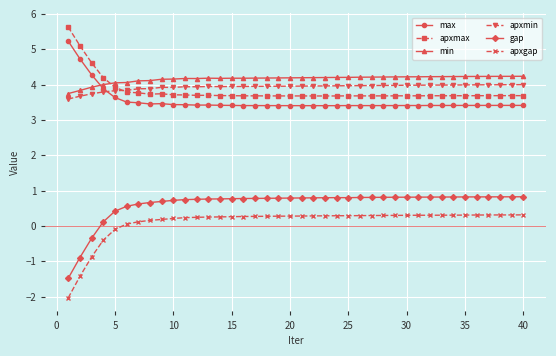

What is the value of the apxmax point at the 31st from the left?

3.7